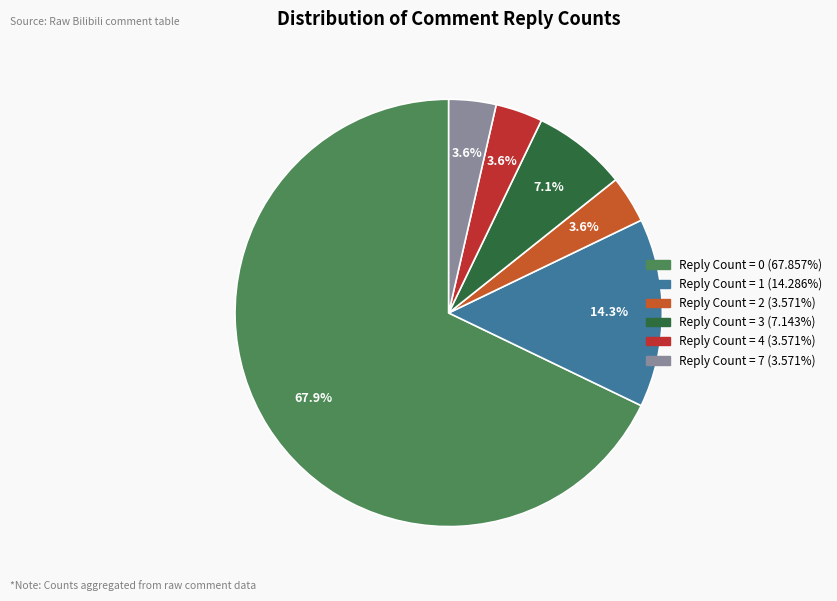

Does any single category account for the majority?

Yes